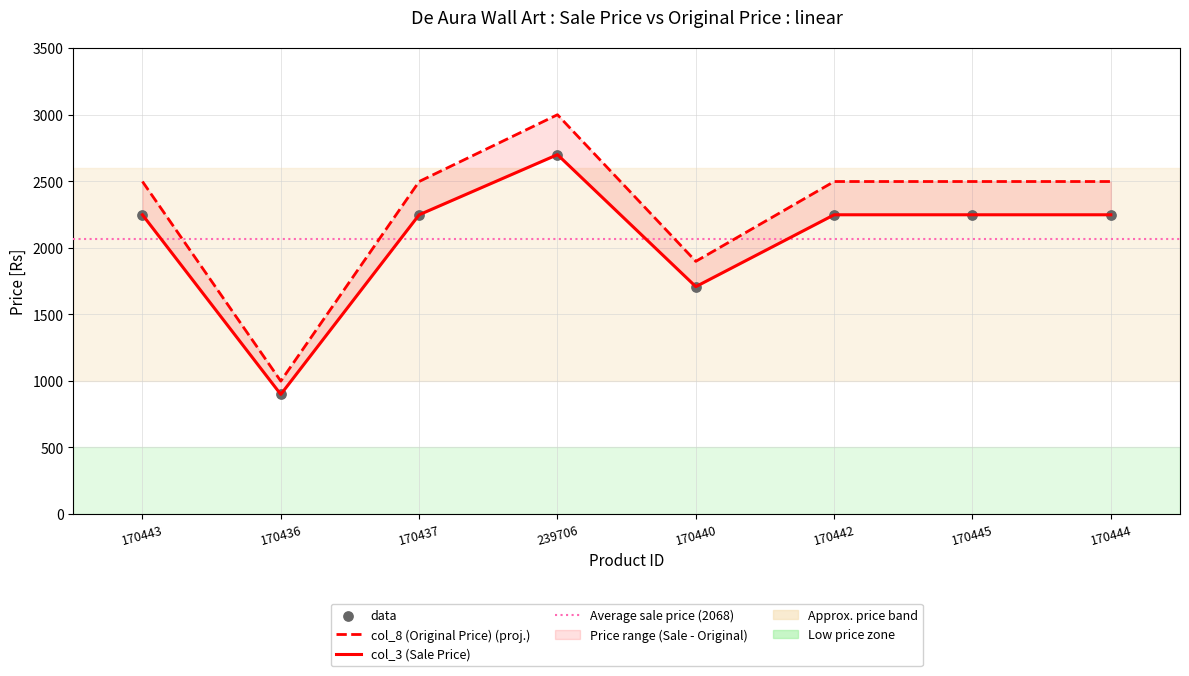

Which series has the largest Y range (max minus min)?

col_8 (Original Price)